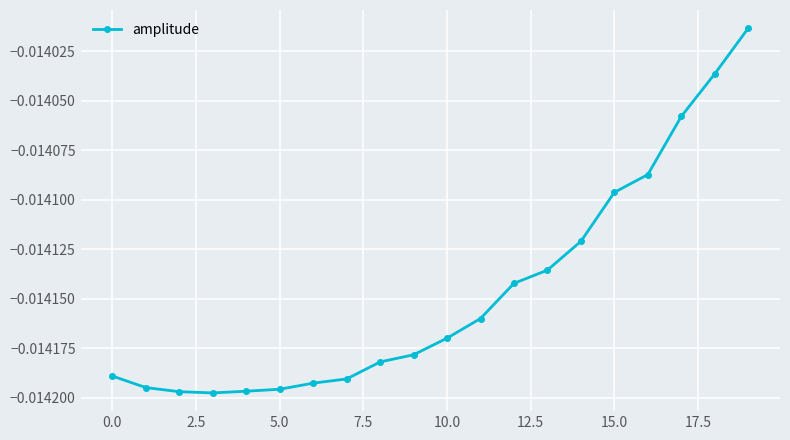

What is the sum of all values?

-0.3